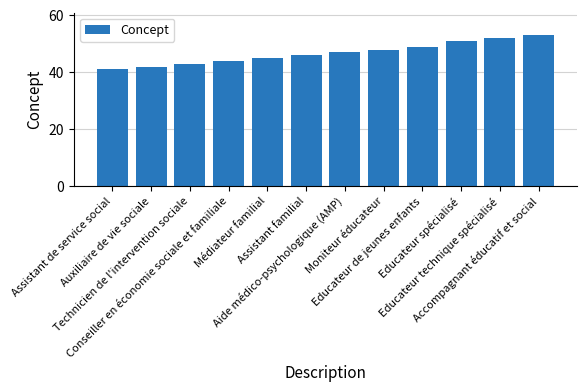

What is the change in value from Technicien de l'intervention sociale to Médiateur familial?

+2